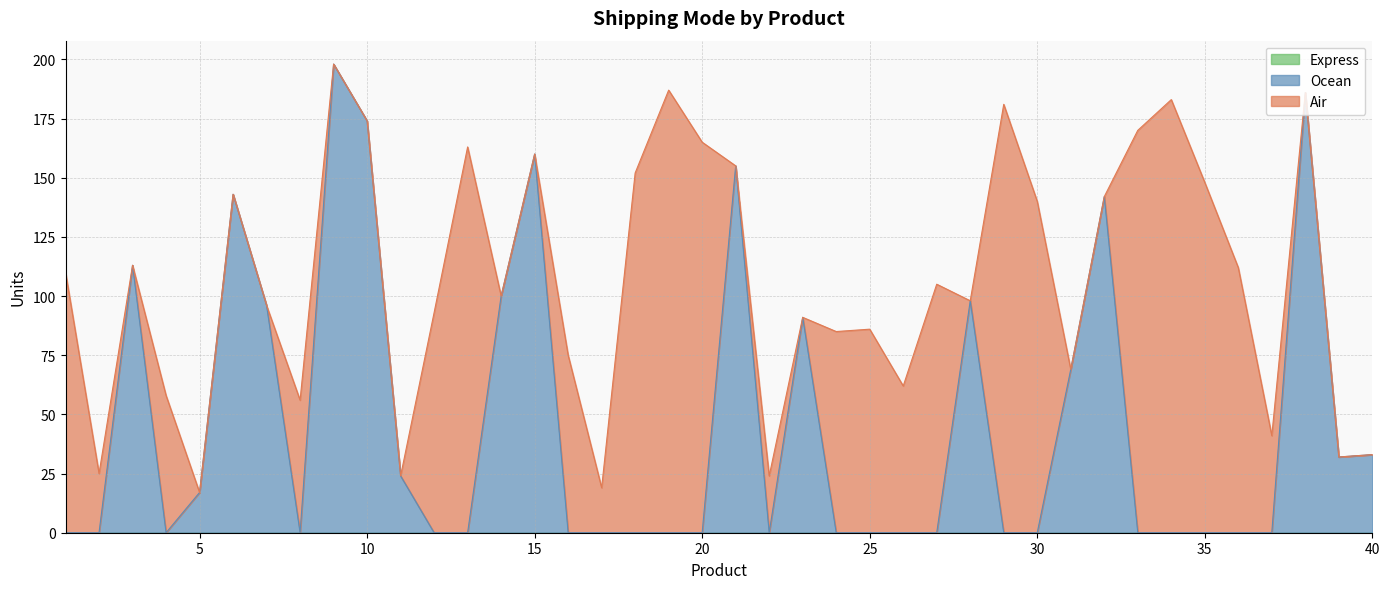

What is the total value across all series at 10?

174